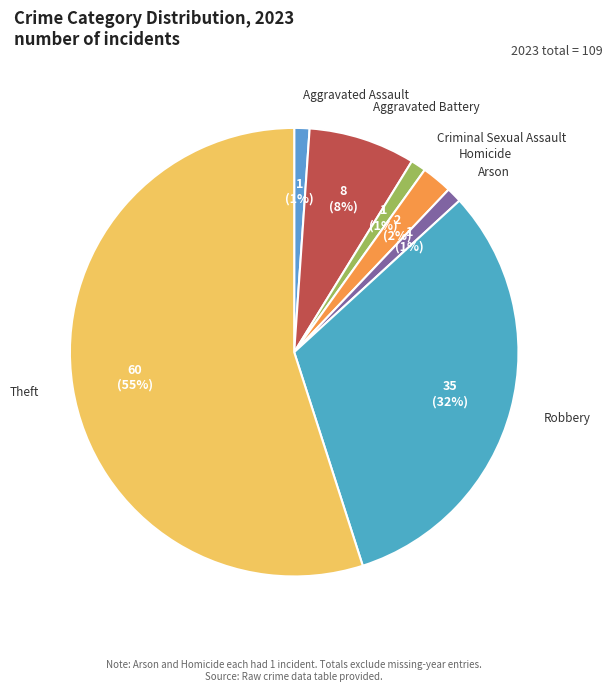

Between Robbery and Criminal Sexual Assault, which is larger?

Robbery